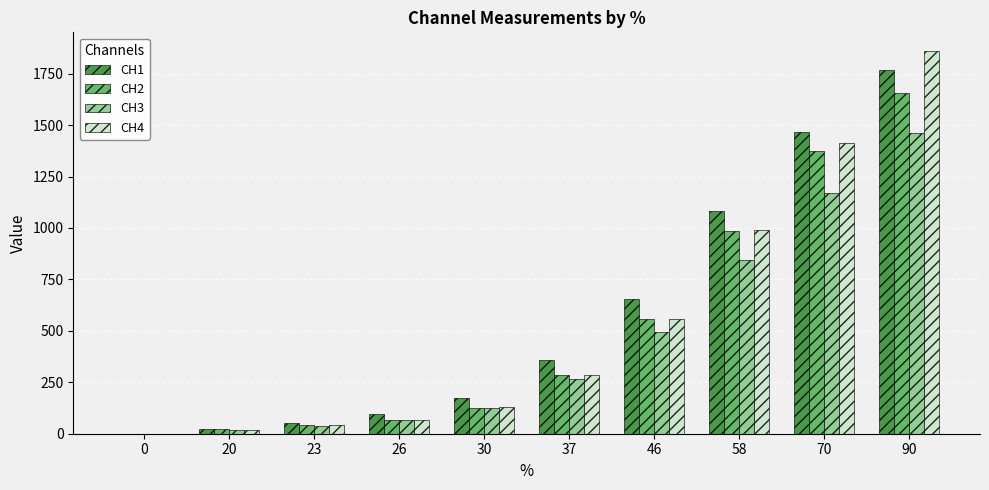

What is the average value of the CH4 series?

535.9